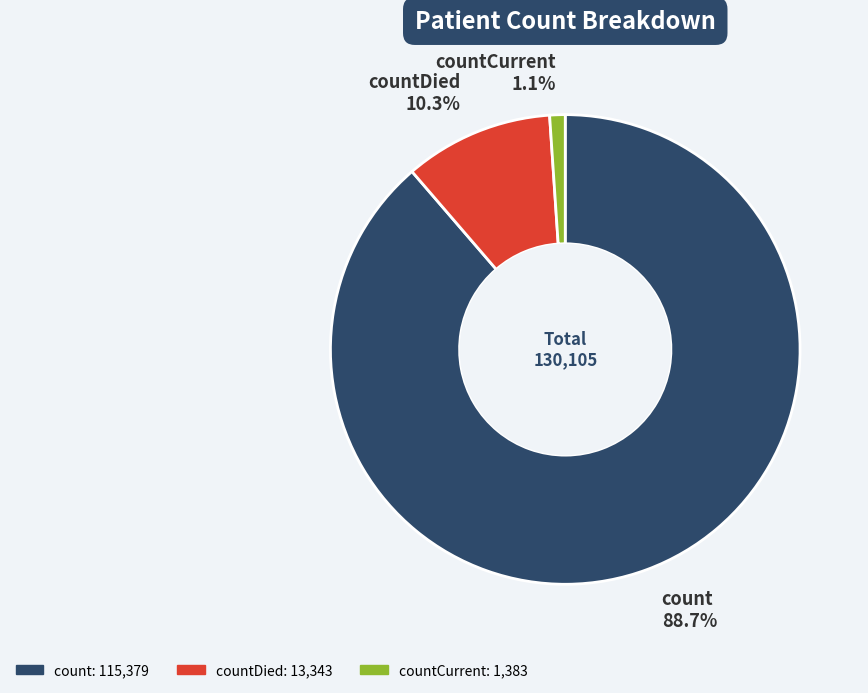

Rank the categories by value from highest to lowest.

count, countDied, countCurrent